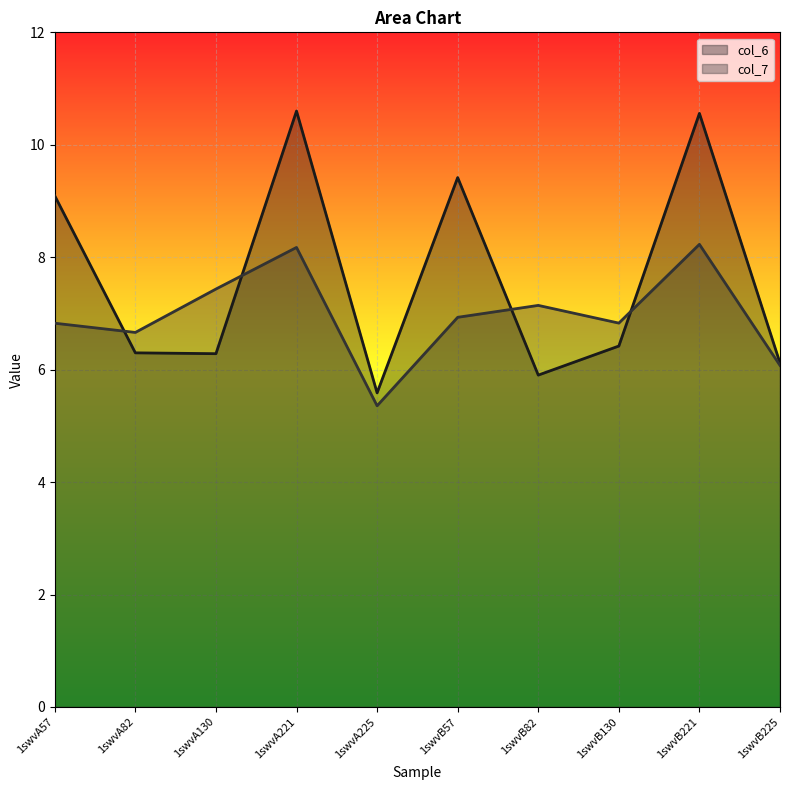

How many lines are shown in the chart?

2